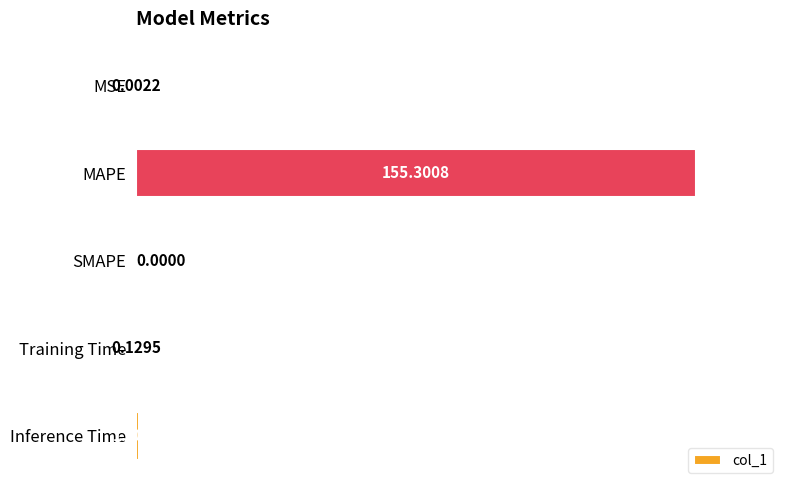

What is the greatest value displayed?

155.3